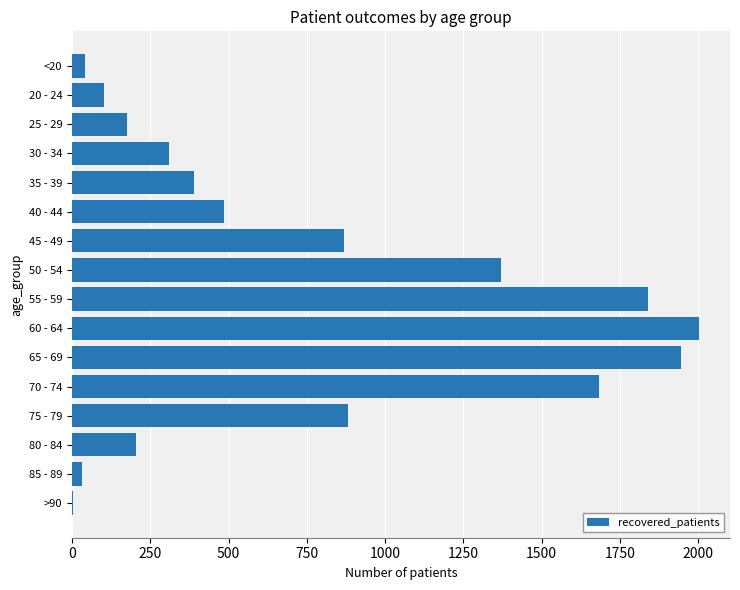

What is the sum of all values?

12337